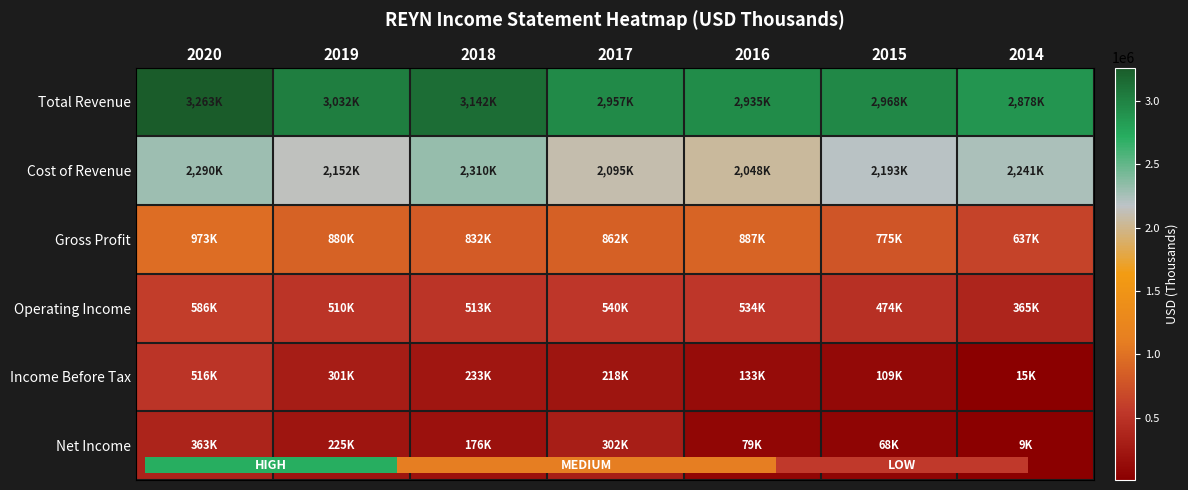

What is the sum of all Total Revenue values?

21175000